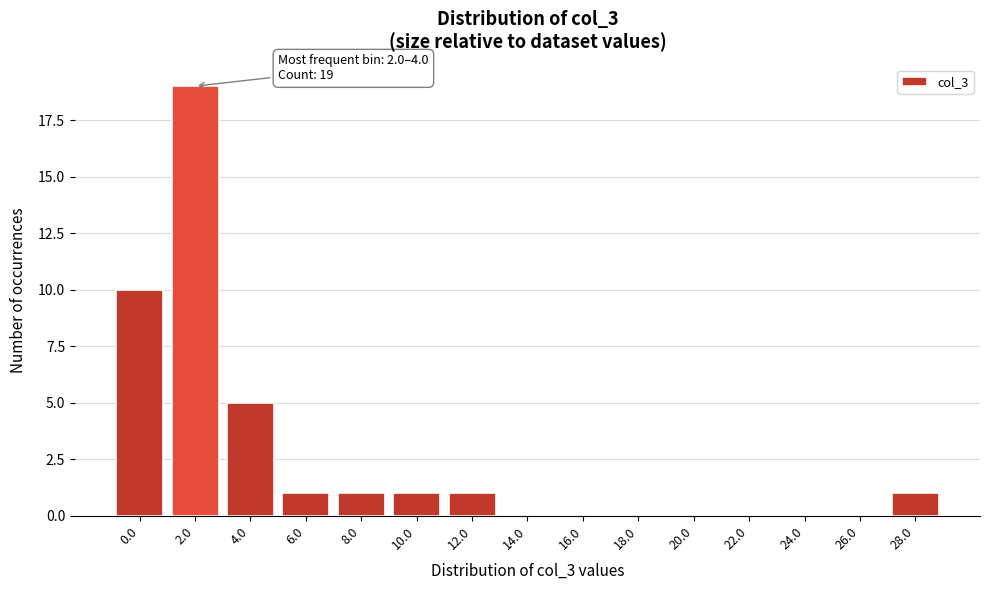

Reading left to right, extract all data points from this chart.

0.0=10	2.0=19	4.0=5	6.0=1	8.0=1	10.0=1	12.0=1	14.0=0	16.0=0	18.0=0	20.0=0	22.0=0	24.0=0	26.0=0	28.0=1